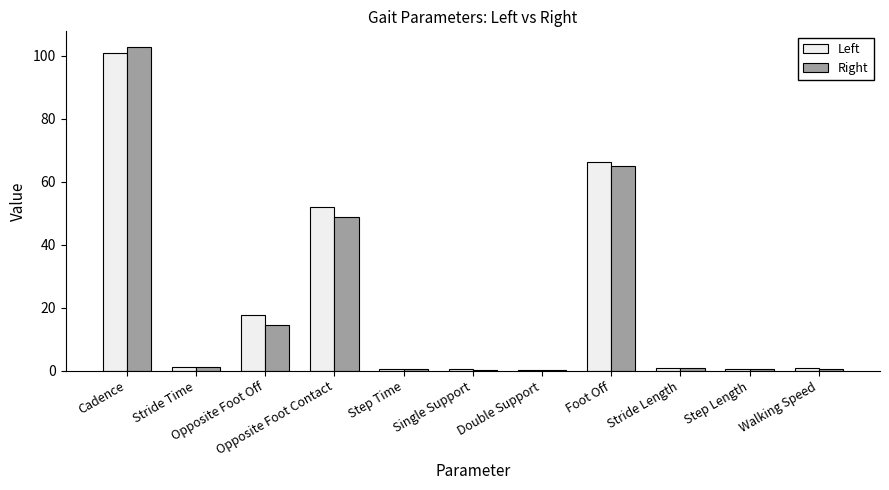

At how many categories does at least one series exceed 25?

3